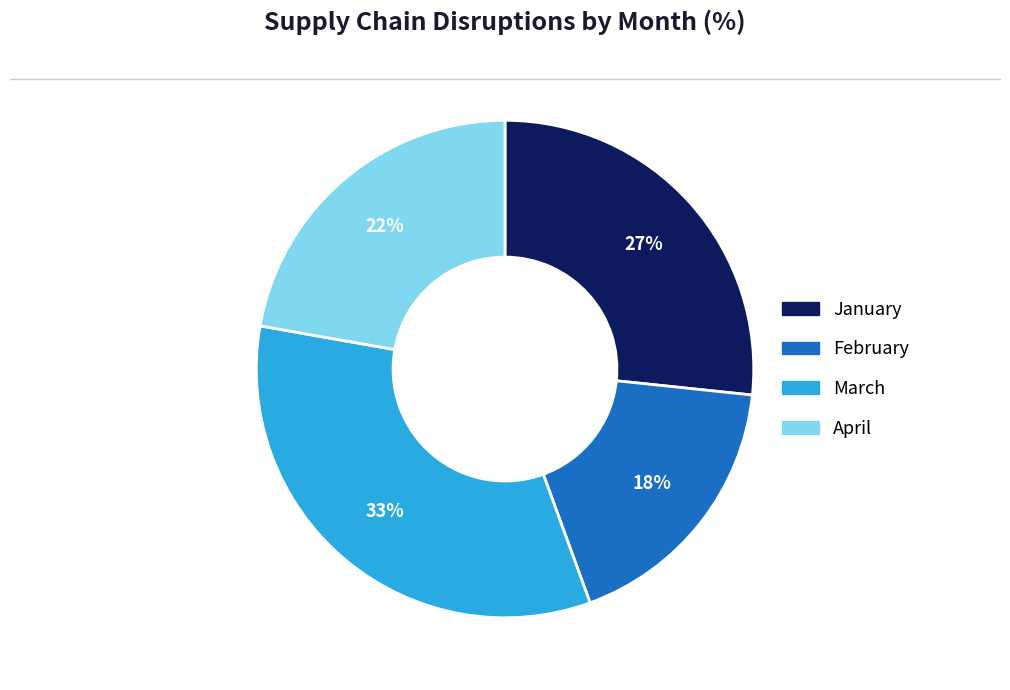

Do March and January together represent more than half of the pie?

Yes